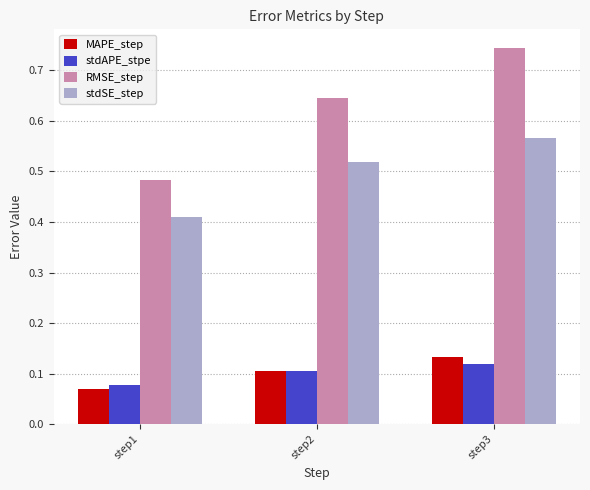

How many MAPE_step values are between 0 and 1?

3